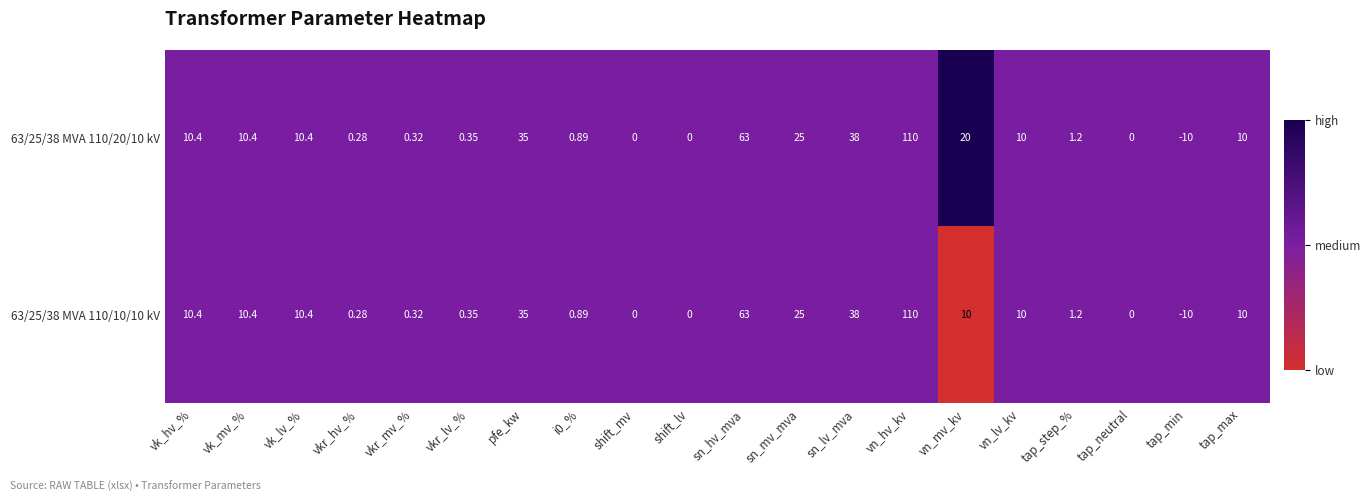

At which category is the sum across all series the highest?

vn_hv_kv